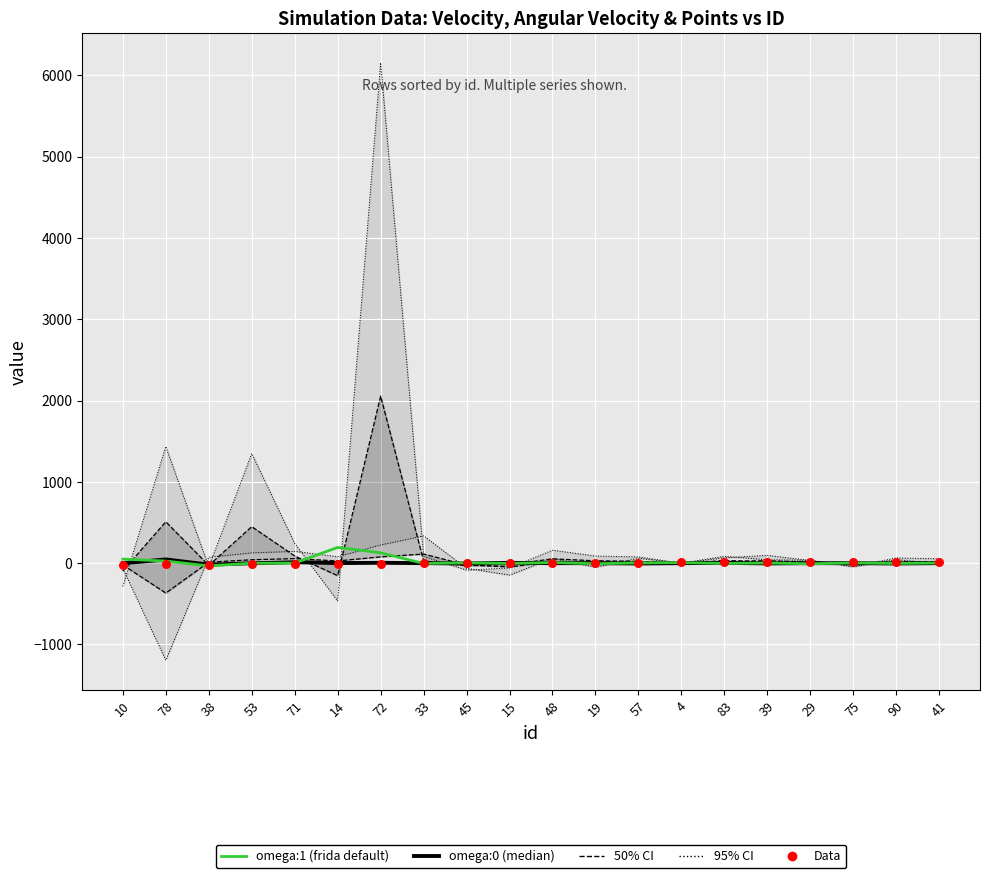

Which series reaches the maximum Y coordinate?

omega:1